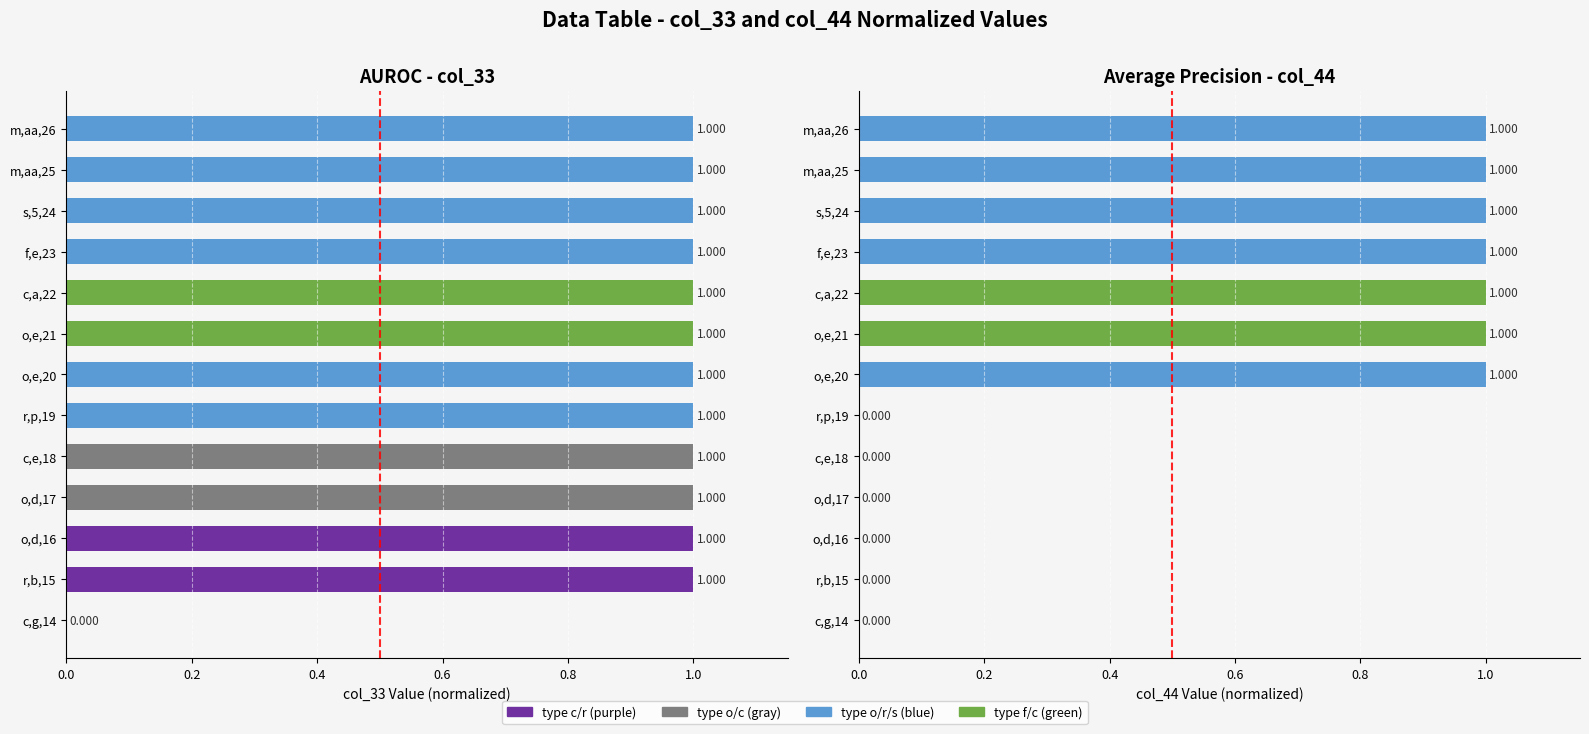

What is the maximum value for col_33?

1